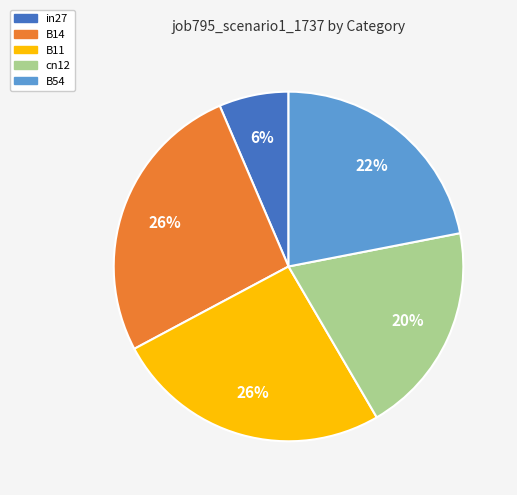

Which slice is the smallest?

in27